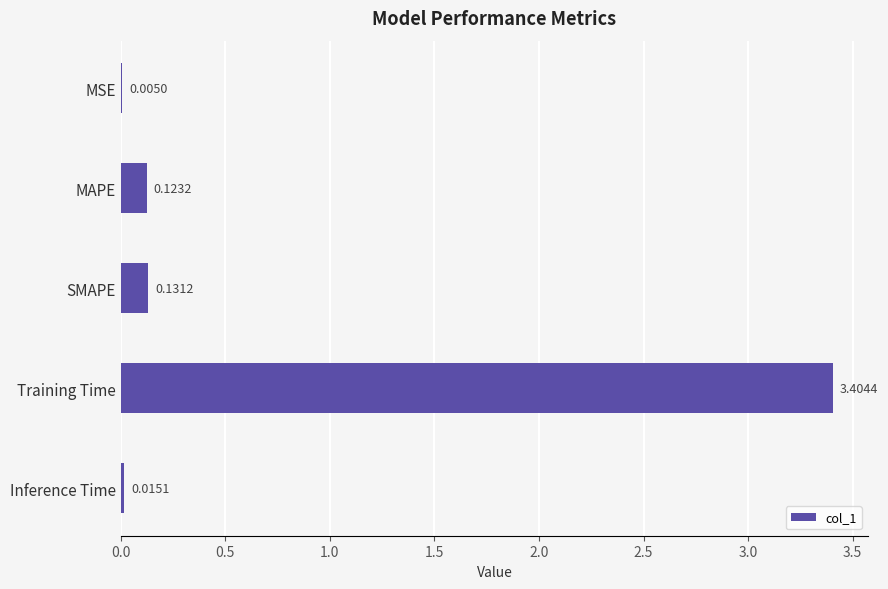

Which category has the highest value across all series?

Training Time